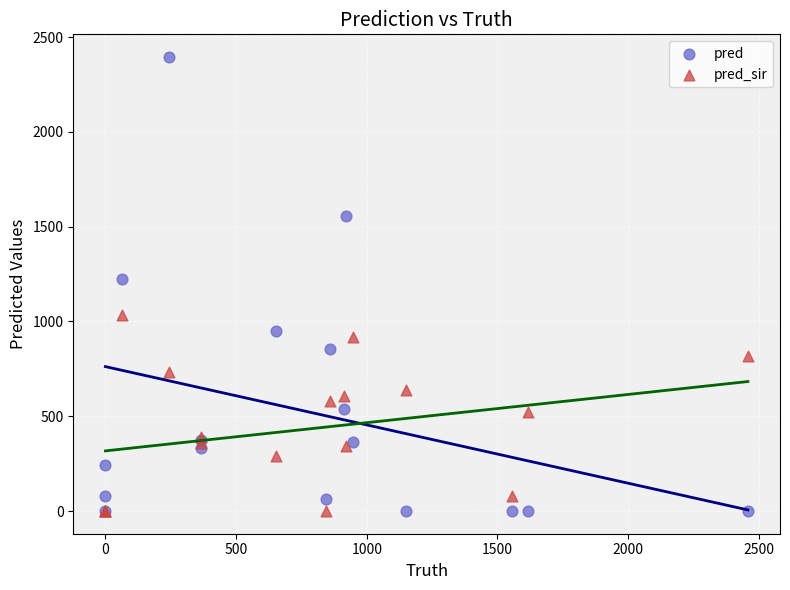

Across all series, what Y value is closest to 1197?

1226.0